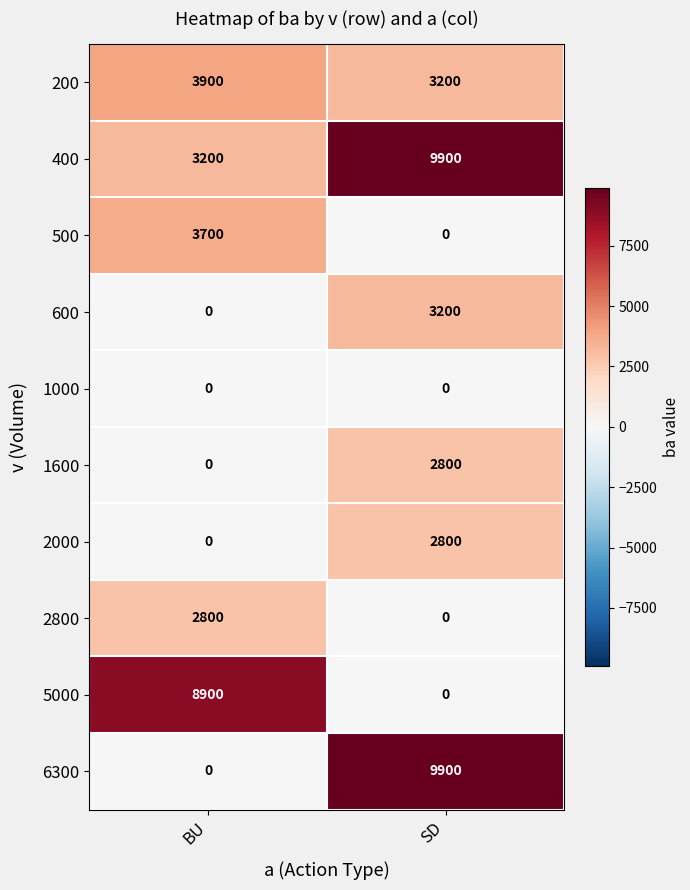

Which series has the widest spread of values?

6300